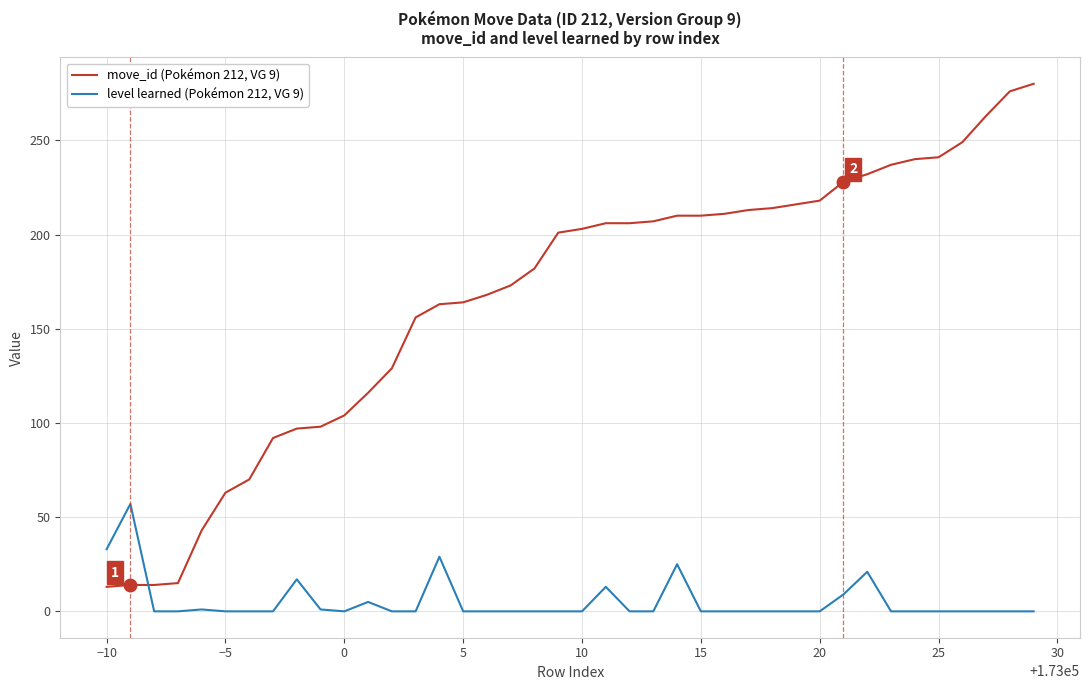

List the series in order of their overall mean, lowest first.

level learned (Pokémon 212, VG 9), move_id (Pokémon 212, VG 9)